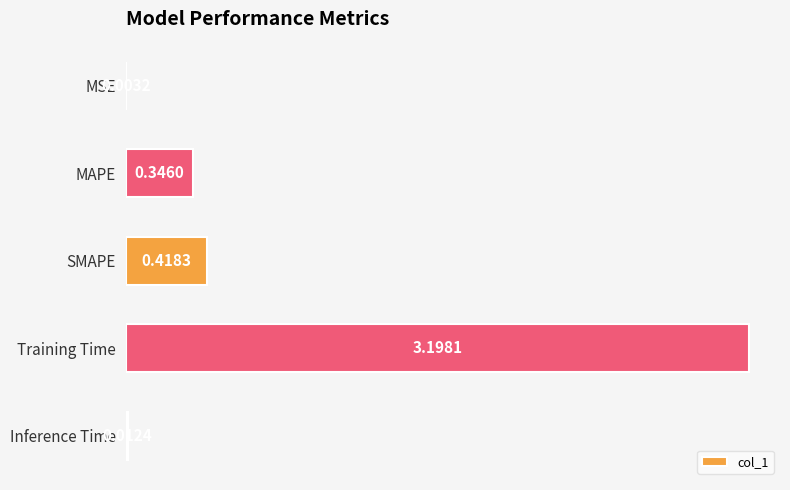

At which label is the value closest to 1?

SMAPE